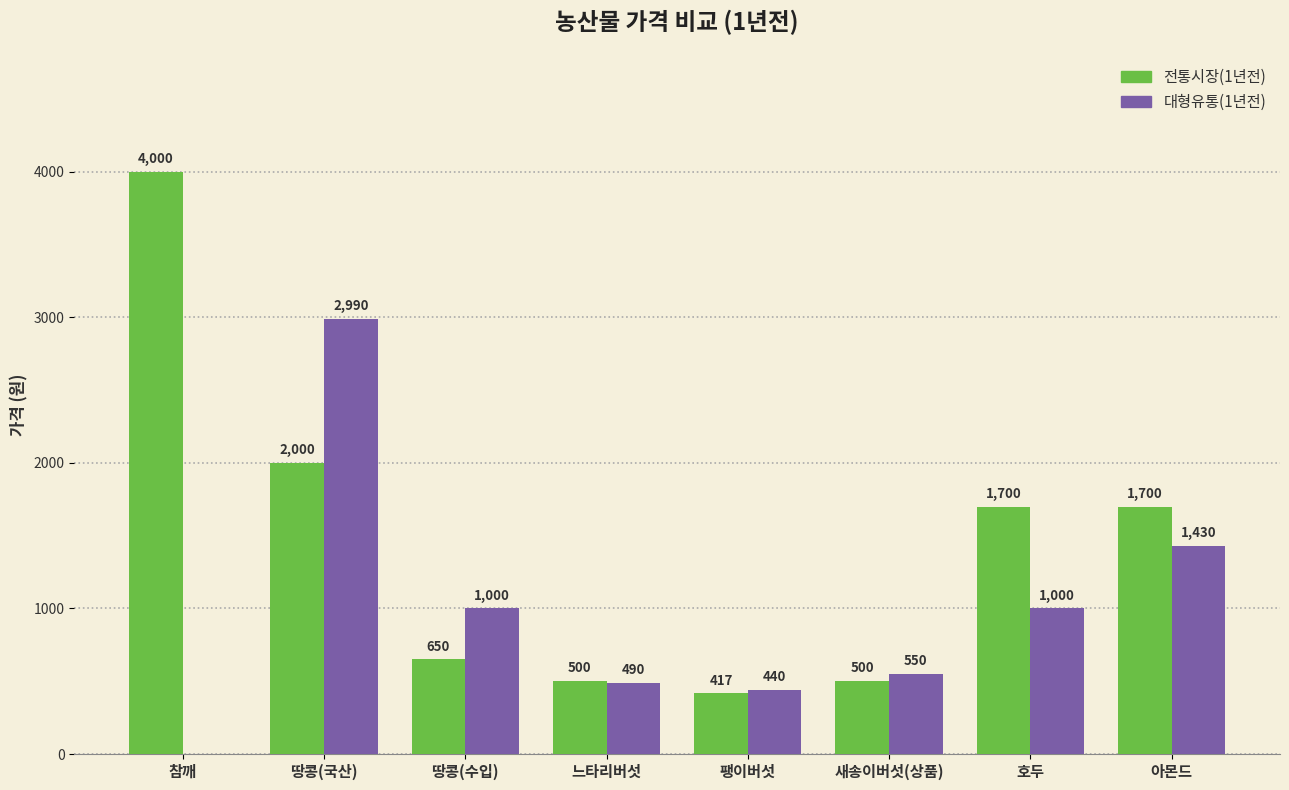

The value of 전통시장(1년전) at 땅콩(수입) is 650. True or false?

True